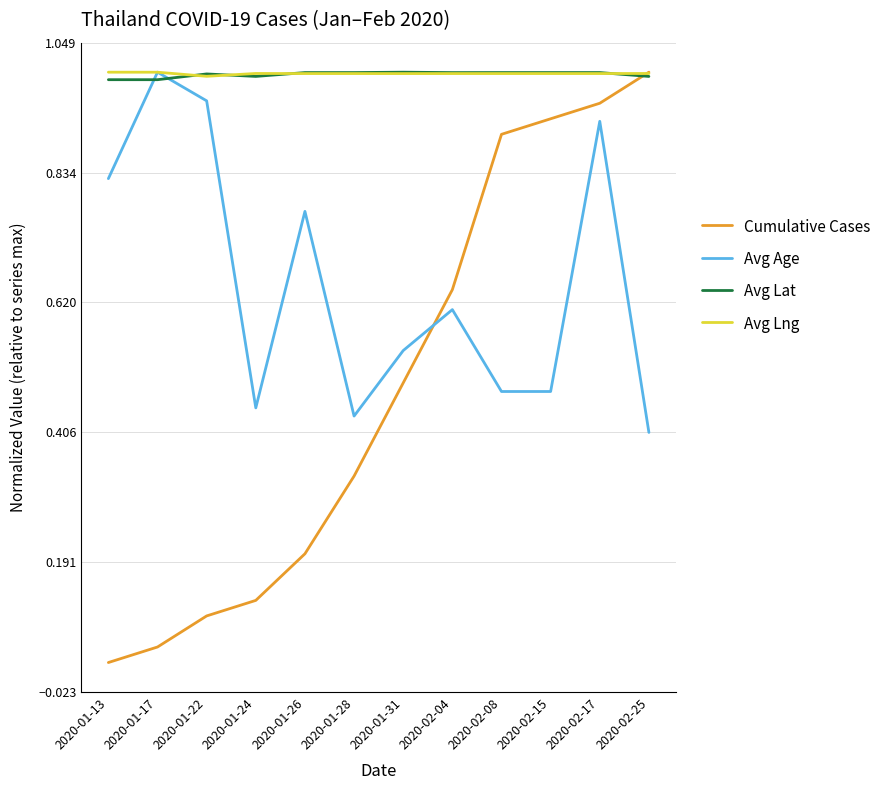

After their last crossing, which series has the higher values: Avg Lat or Avg Age?

Avg Lat